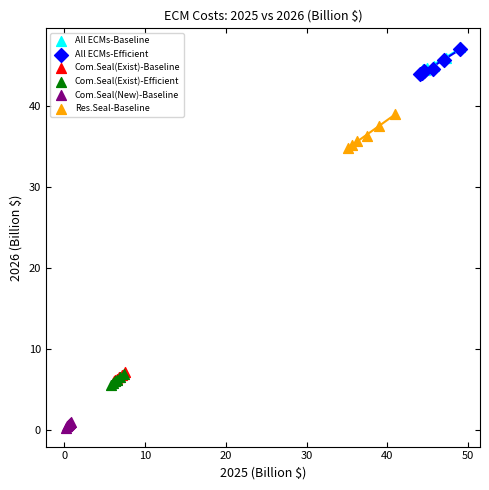

What are all the series names shown in the legend?

All ECMs-Baseline, All ECMs-Efficient, Com.Seal(Exist)-Baseline, Com.Seal(Exist)-Efficient, Com.Seal(New)-Baseline, Res.Seal-Baseline